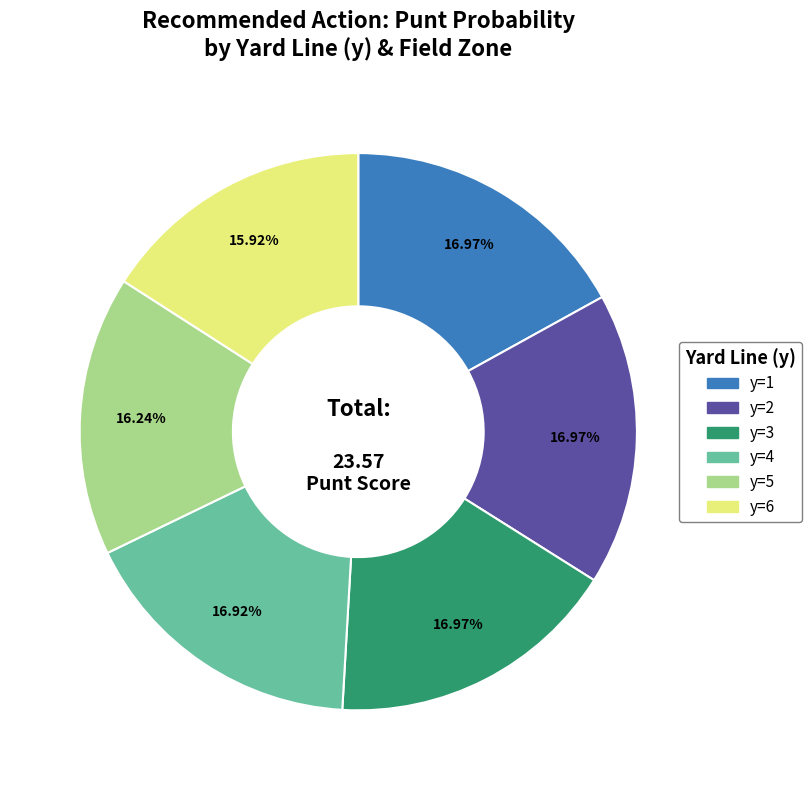

What is the ratio of the value at y=1 to the value at y=2?

1.0